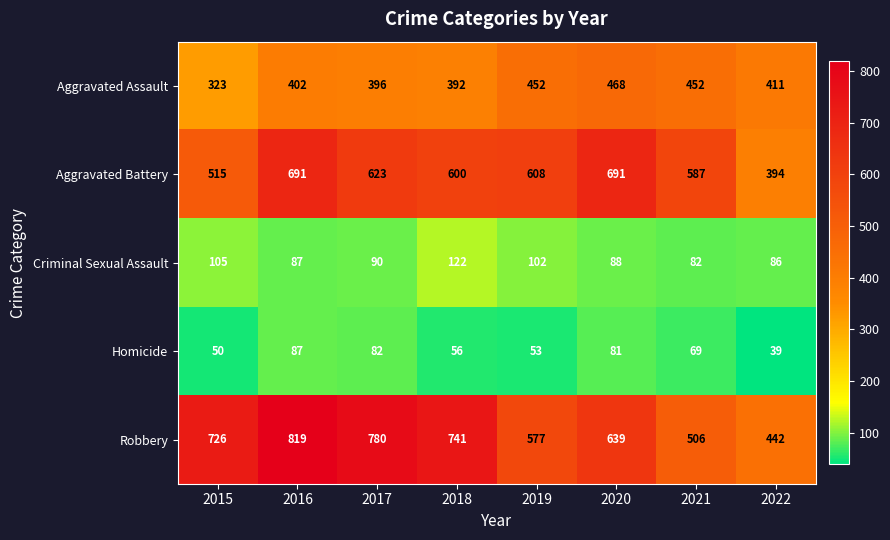

Rank the series by their maximum value, from lowest to highest.

Homicide, Criminal Sexual Assault, Aggravated Assault, Aggravated Battery, Robbery